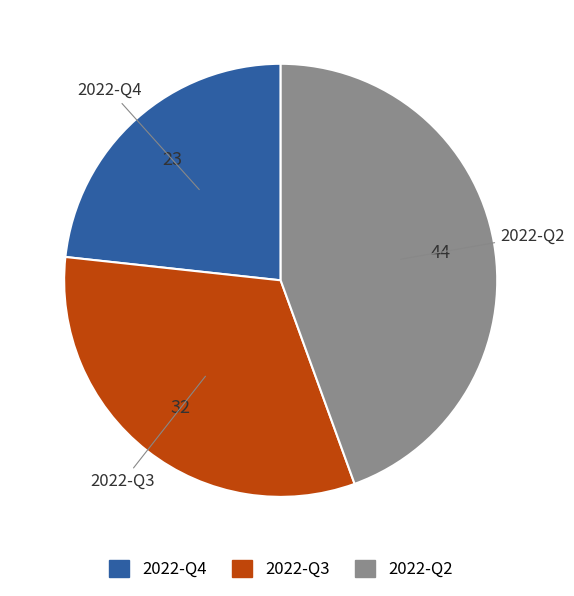

Which category has the biggest portion of the pie?

2022-Q2